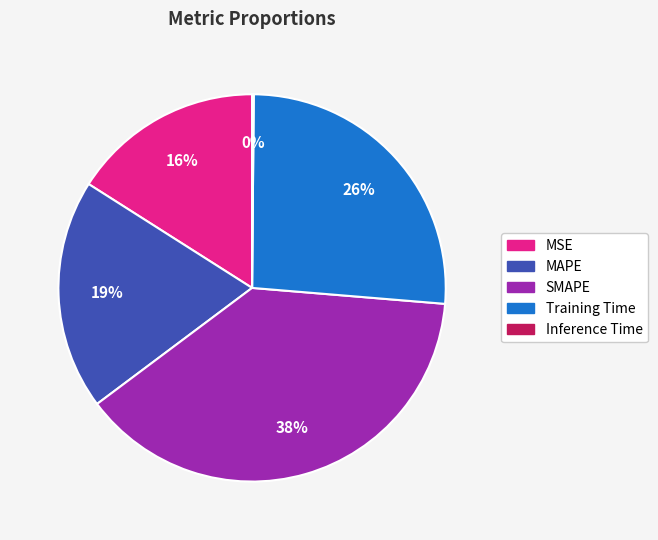

What percentage is the MAPE slice, to the nearest percent?

19%